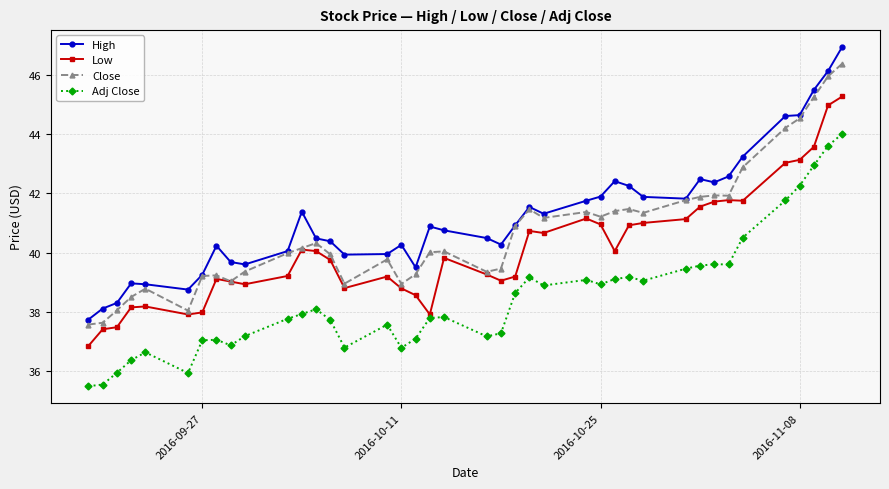

What are all the series names shown in the legend?

High, Low, Close, Adj Close